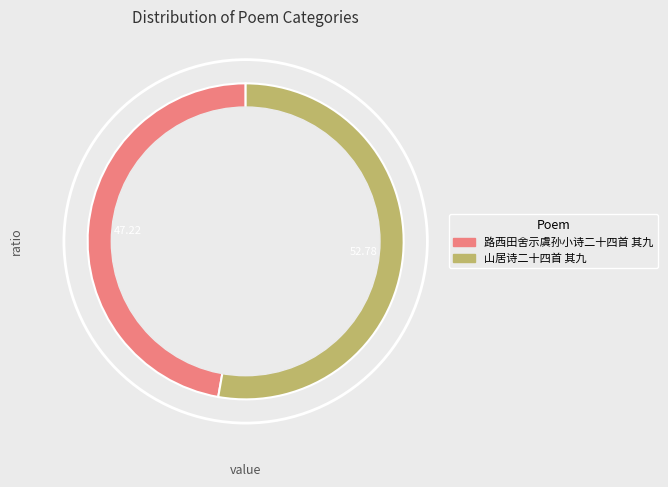

Which slice is the smallest?

路西田舍示虞孙小诗二十四首 其九